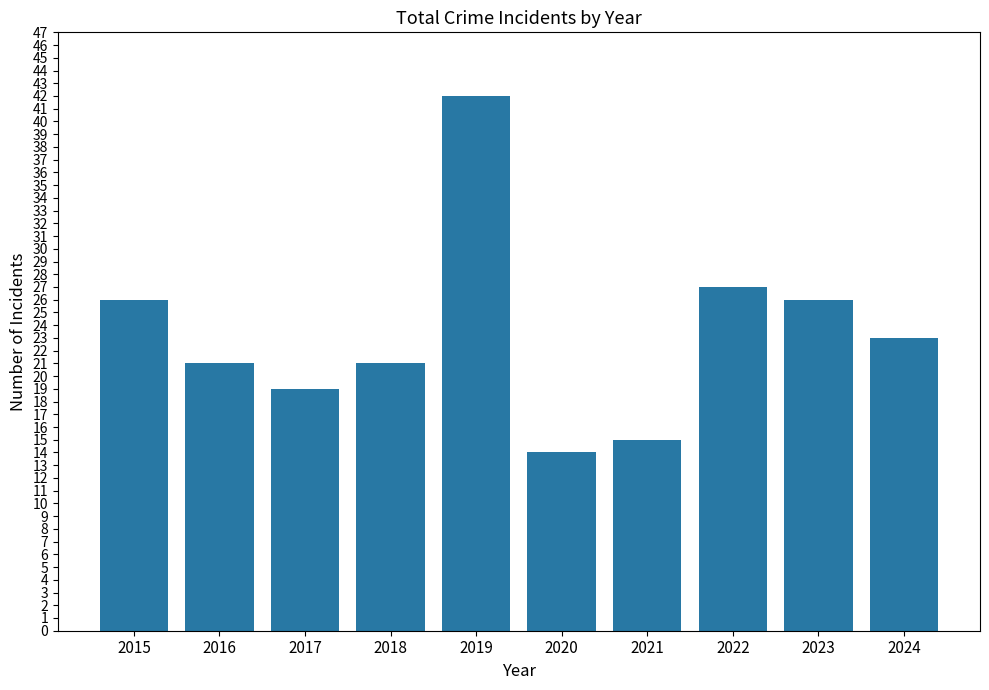

What is the average value?

23